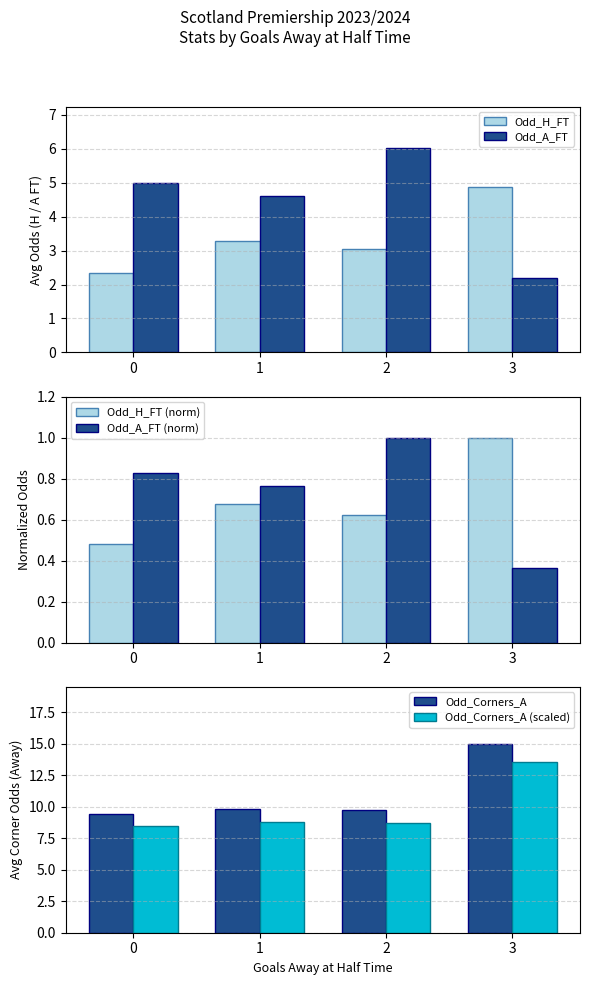

Which series changed the most between 0 and 1?

Odd_H_FT